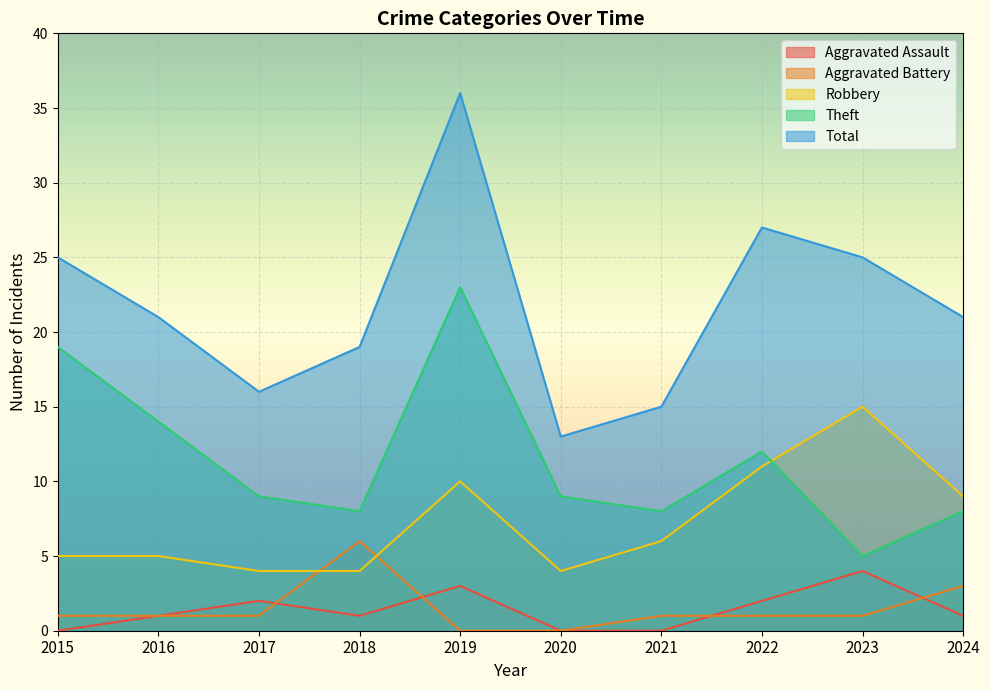

The Aggravated Assault series shows -2 at 2020. True or false?

False